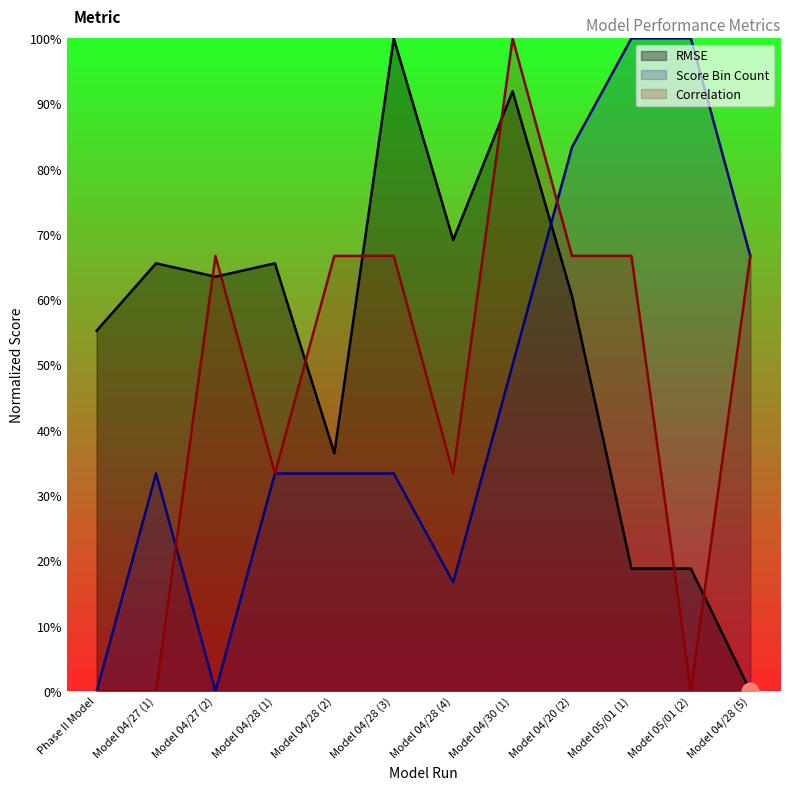

Does the chart display data point markers on the line(s)?

No